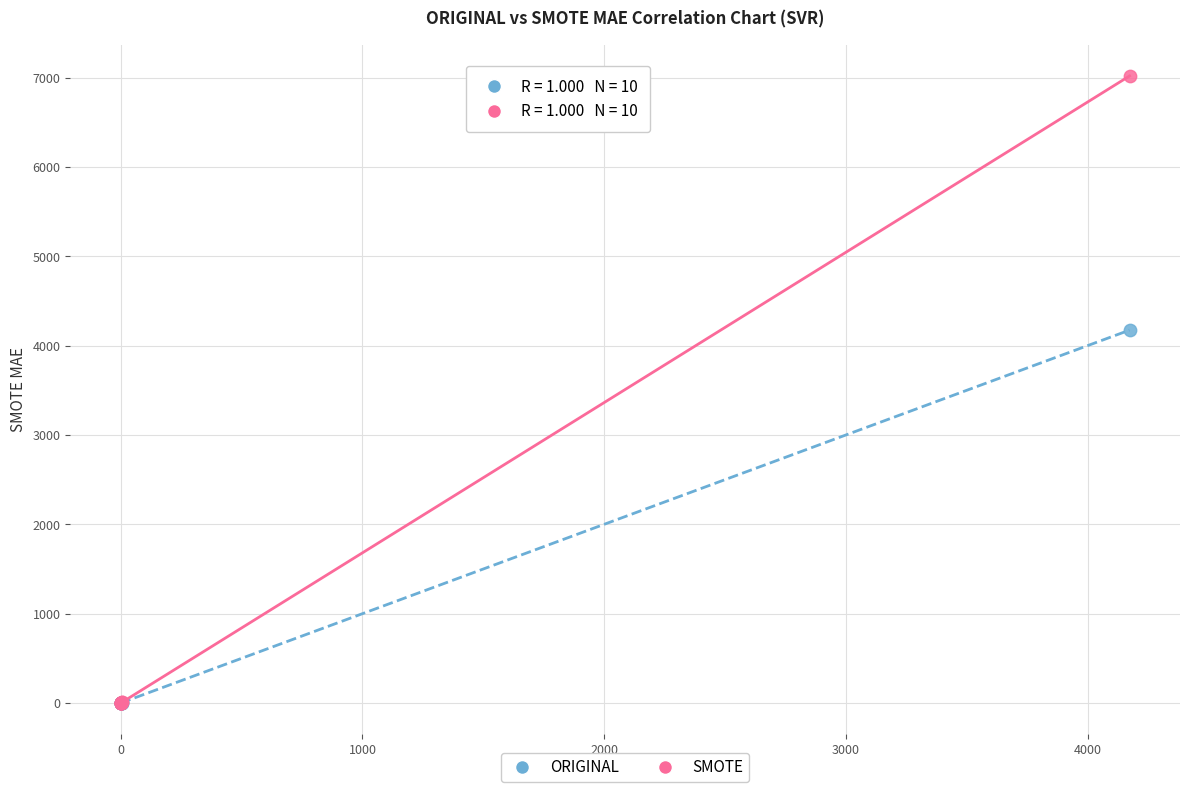

Which series has the widest spread of Y values?

SMOTE